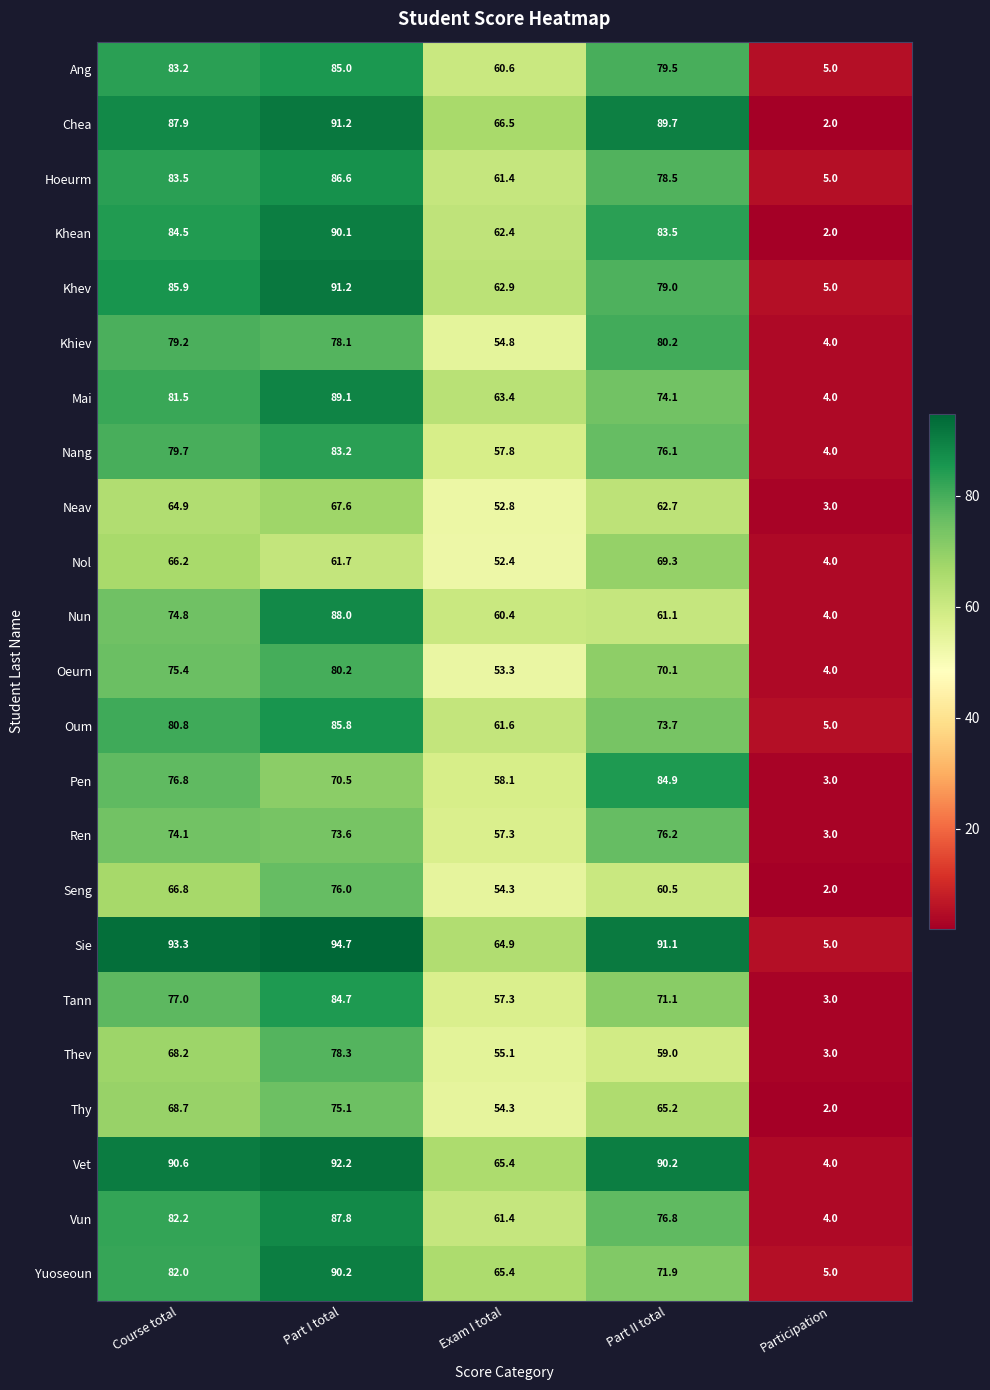

Is it true that Nun equals 4.0 at Participation?

True